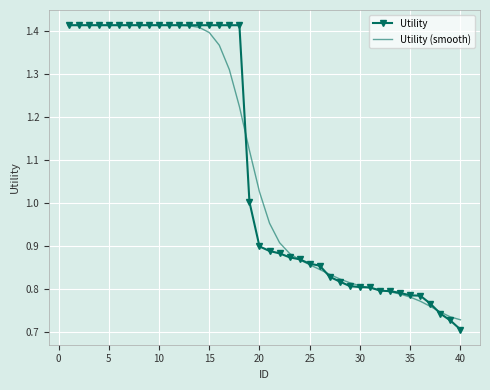

What are all the series names shown in the legend?

Utility, Utility (smooth)